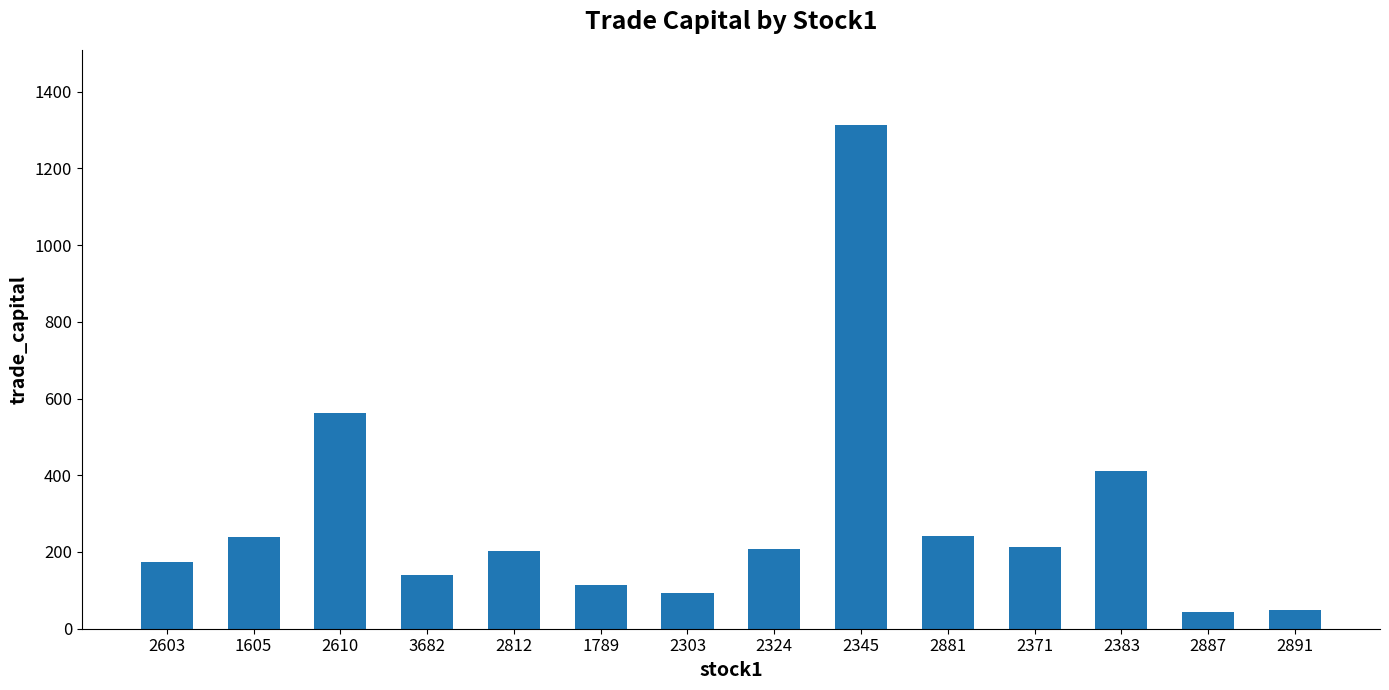

What is the label of the 14th bar from the left?

2891